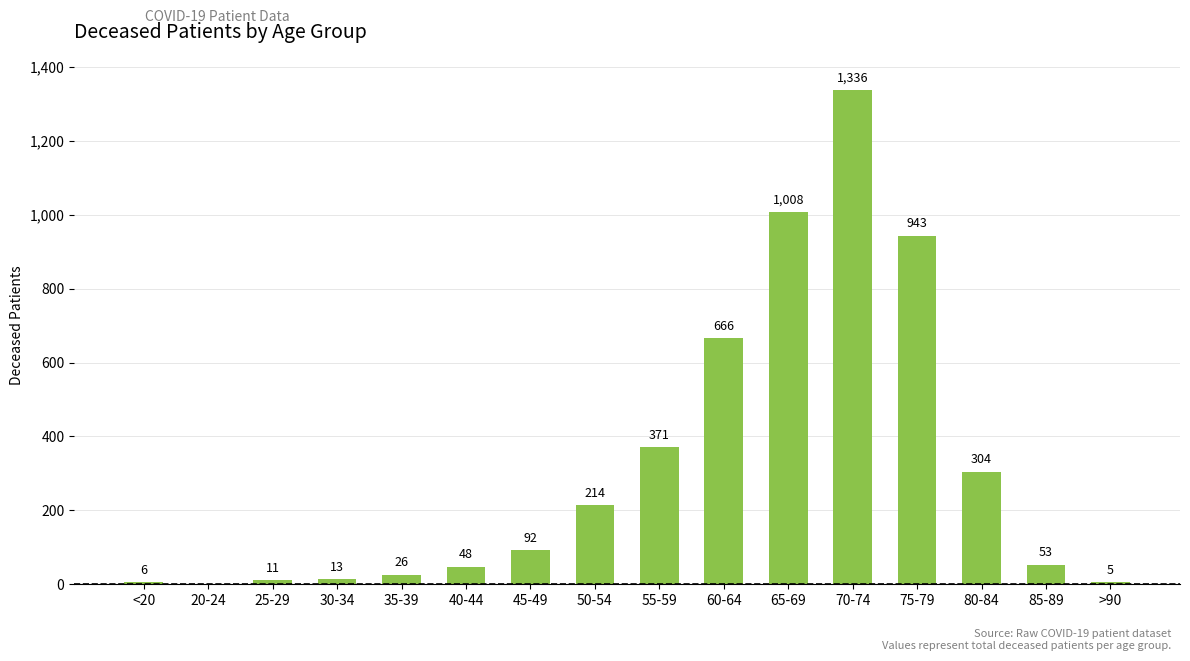

What is the difference between the values at 40-44 and 30-34?

35